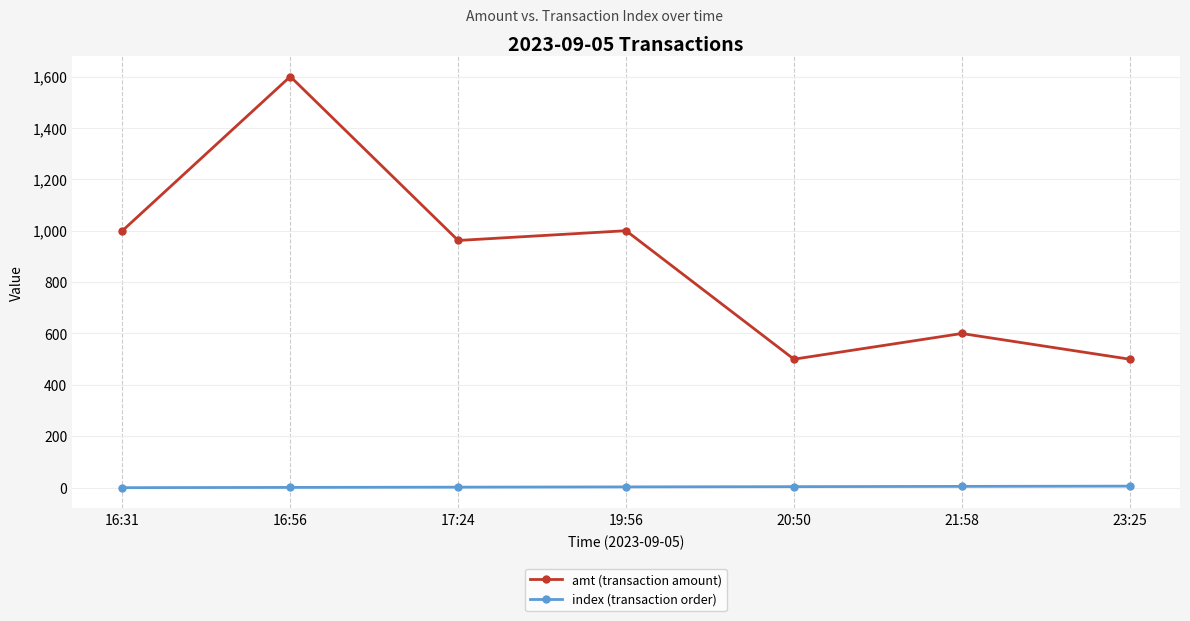

What is the label of the 4th point from the right?

19:56